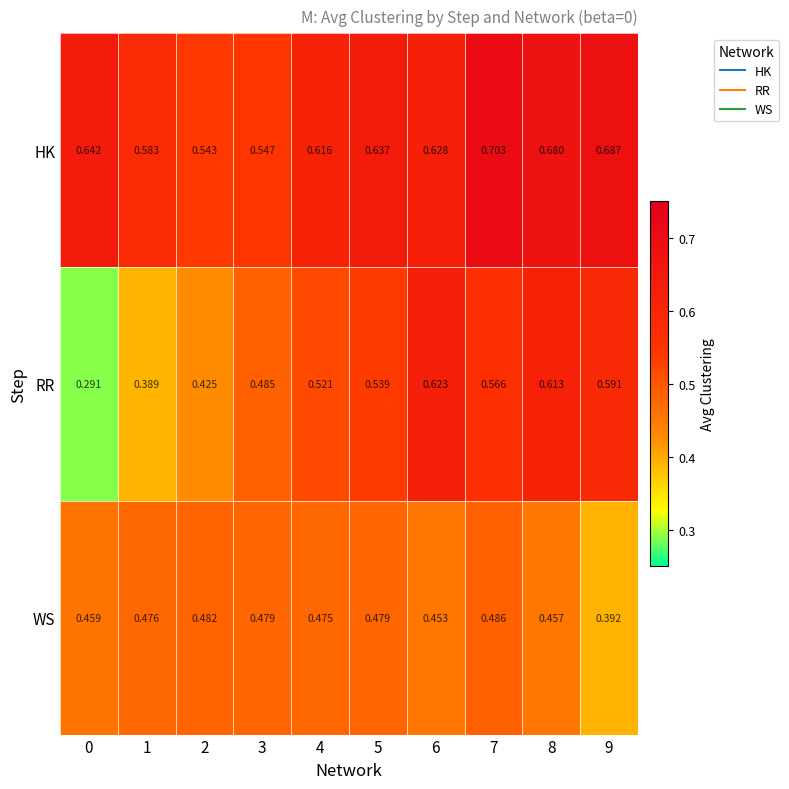

At how many categories does at least one series exceed 0?

10